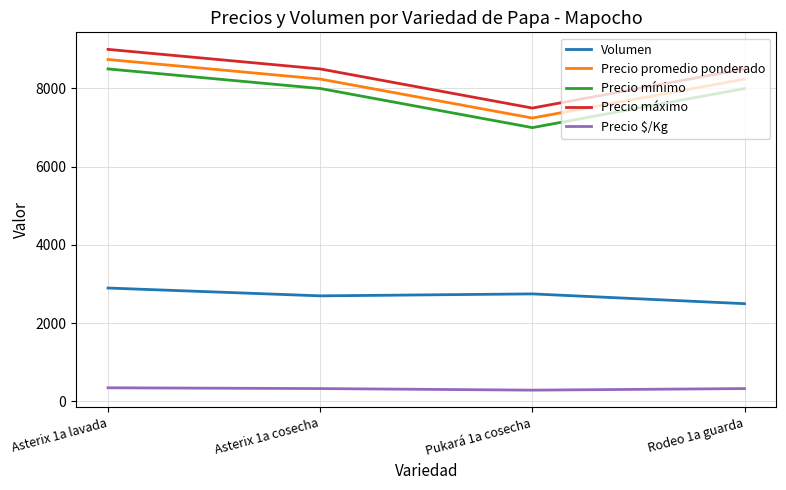

True or false: Precio máximo has a value of 7500 at Pukará 1a cosecha.

True